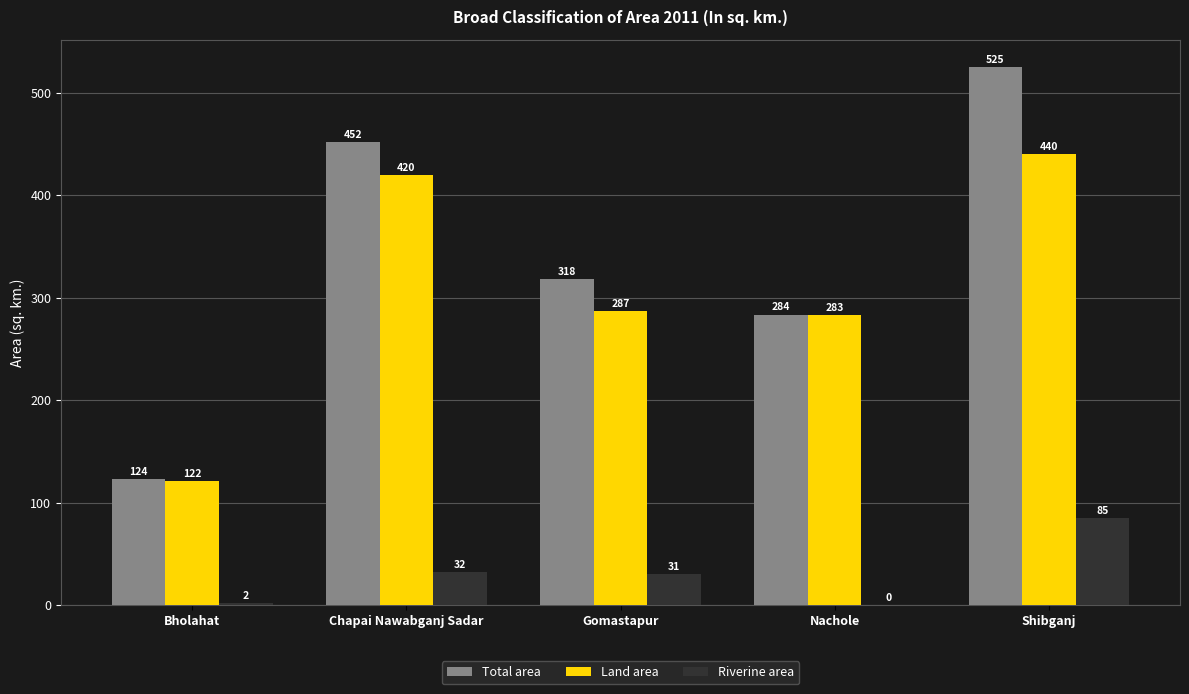

What is the average value of the Land area series?

310.5